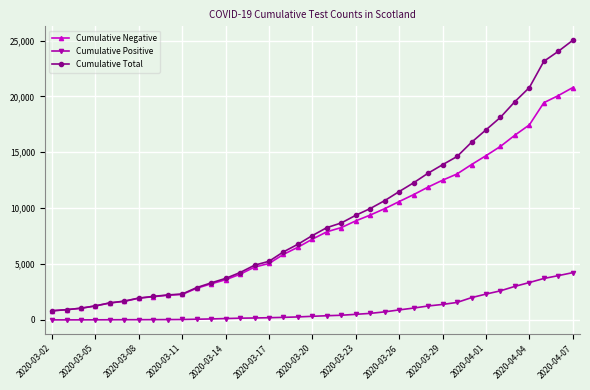

Which series has the largest total across all categories?

Cumulative Total